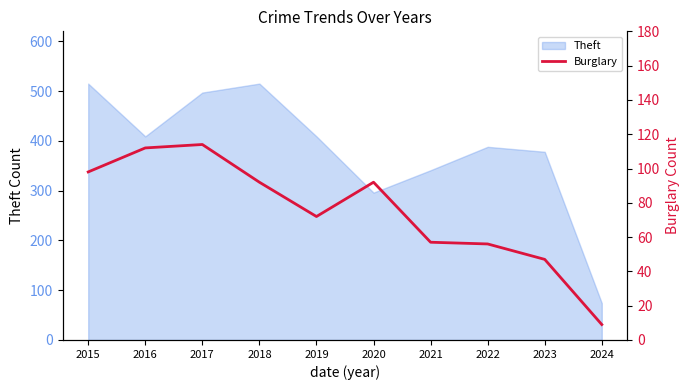

What is the maximum value for Theft?

515